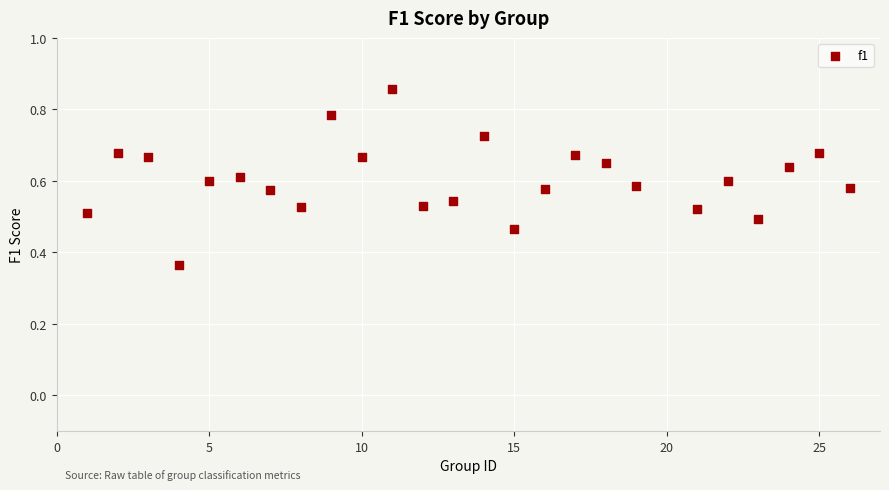

What is the range of X values (max minus min)?

25.0